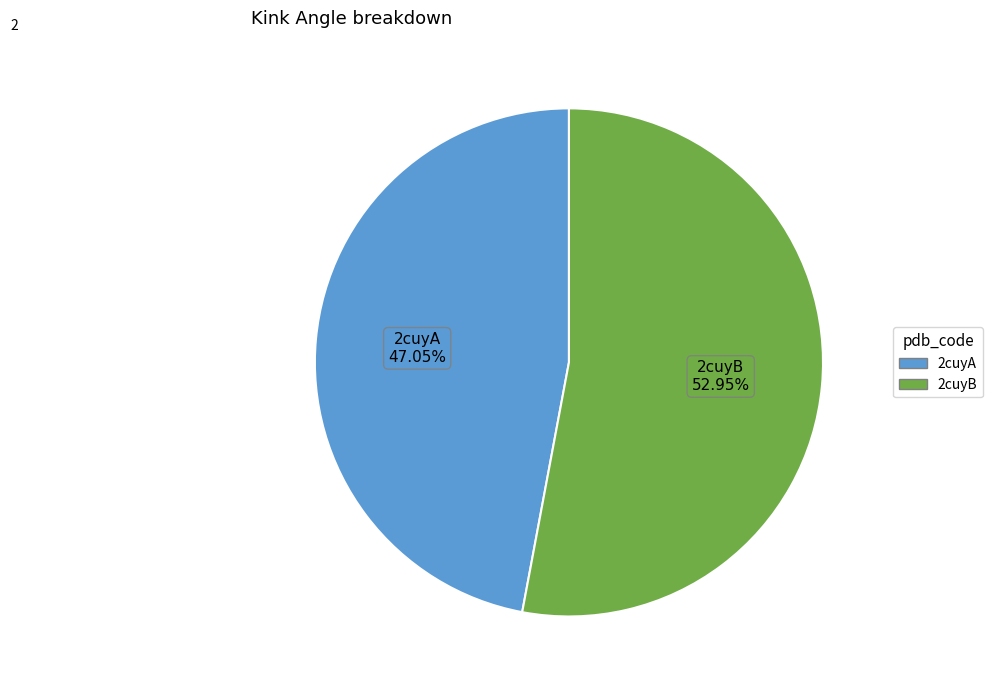

Do 2cuyA and 2cuyB together represent more than half of the pie?

Yes